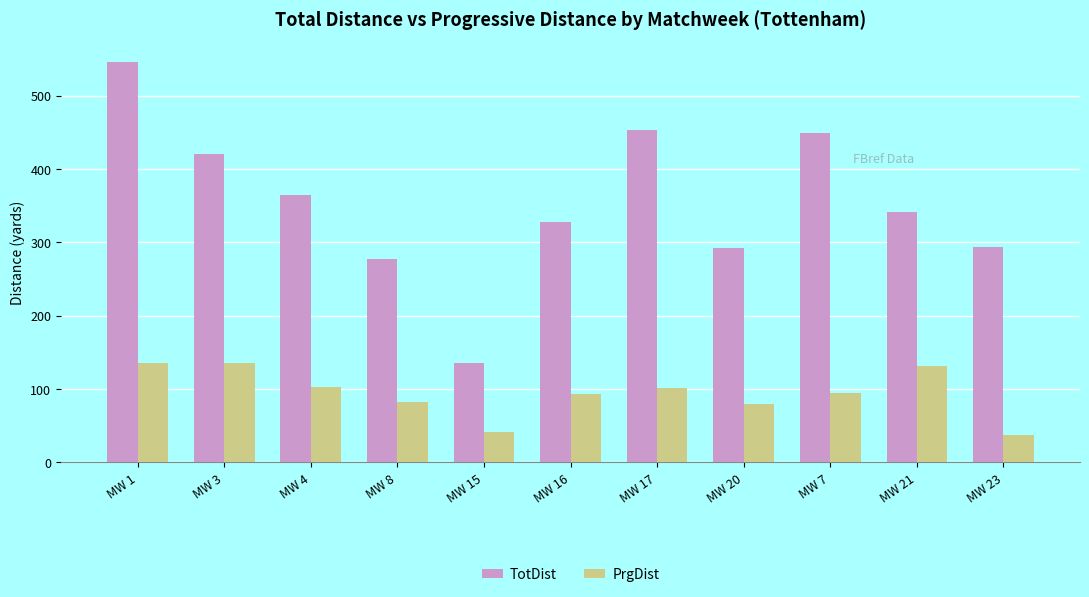

What is the total value across all series at MW 23?

332